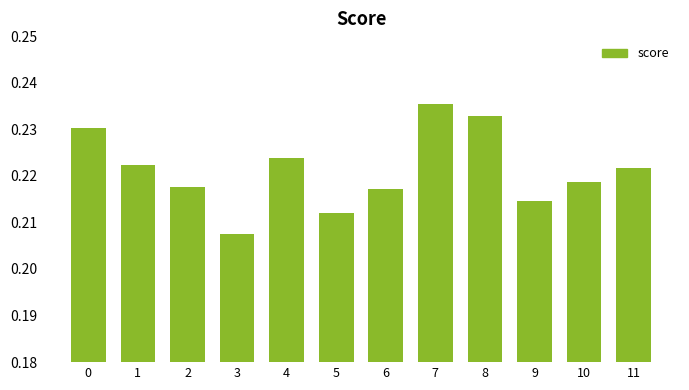

How many values are between 0 and 1?

12